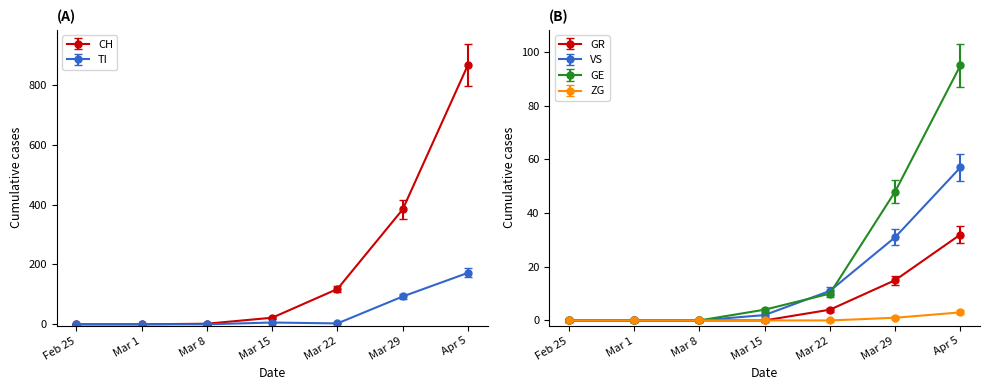

True or false: GR has a value of 3.2 at Mar 22.

True